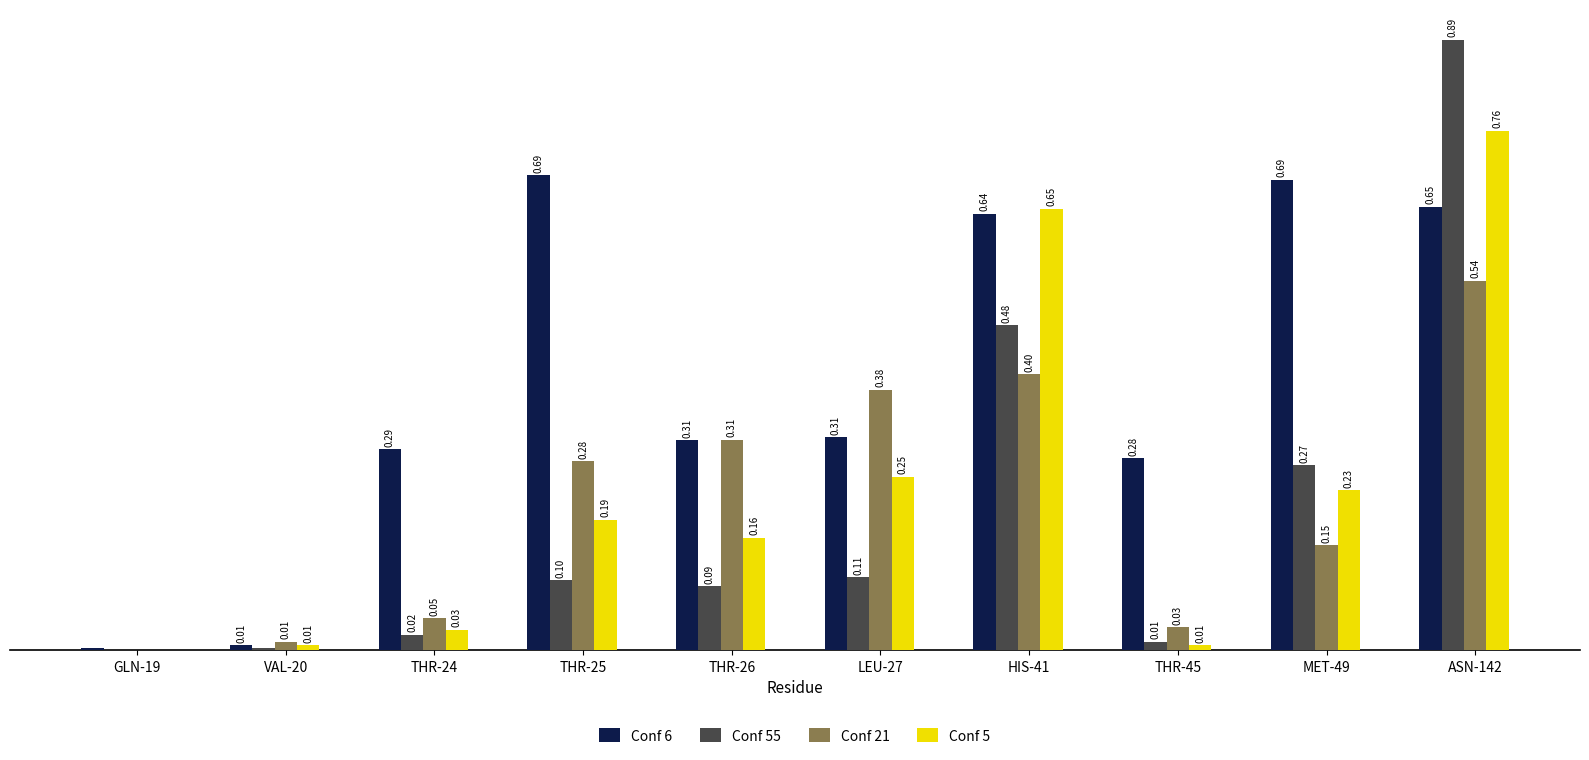

Which series has the largest total across all categories?

Conf 6